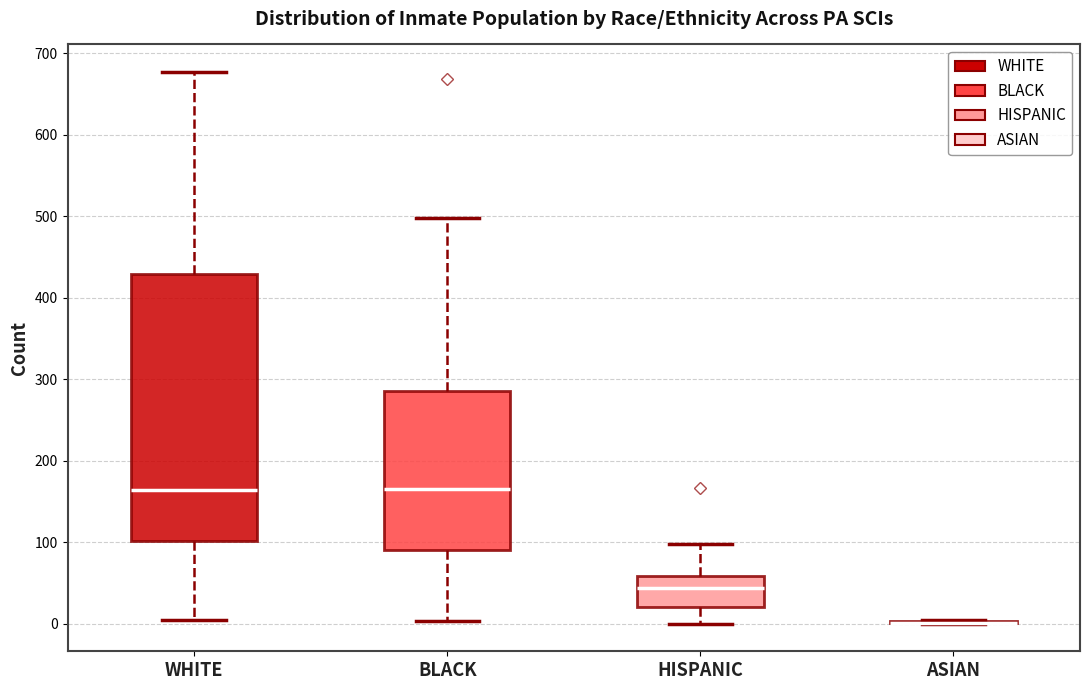

Reading left to right, read every box against the y-axis: the position of its median line, the range the box covers, and the ends of its whiskers. The values are not printed on the chart, so give them approximately, as read against the axis.

WHITE: median 160, box 100 to 430, whiskers 10 to 680
BLACK: median 170, box 90 to 290, whiskers 0 to 500
HISPANIC: median 40, box 20 to 60, whiskers 0 to 100
ASIAN: box collapsed to a line at 0, whiskers 0 to 10